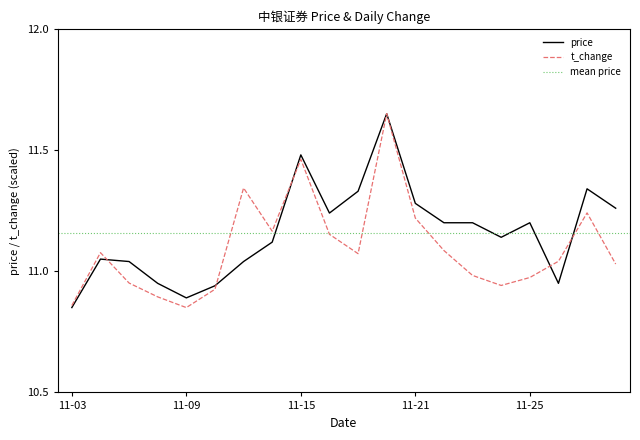

The price series shows 10.9 at 2022-11-10. True or false?

True